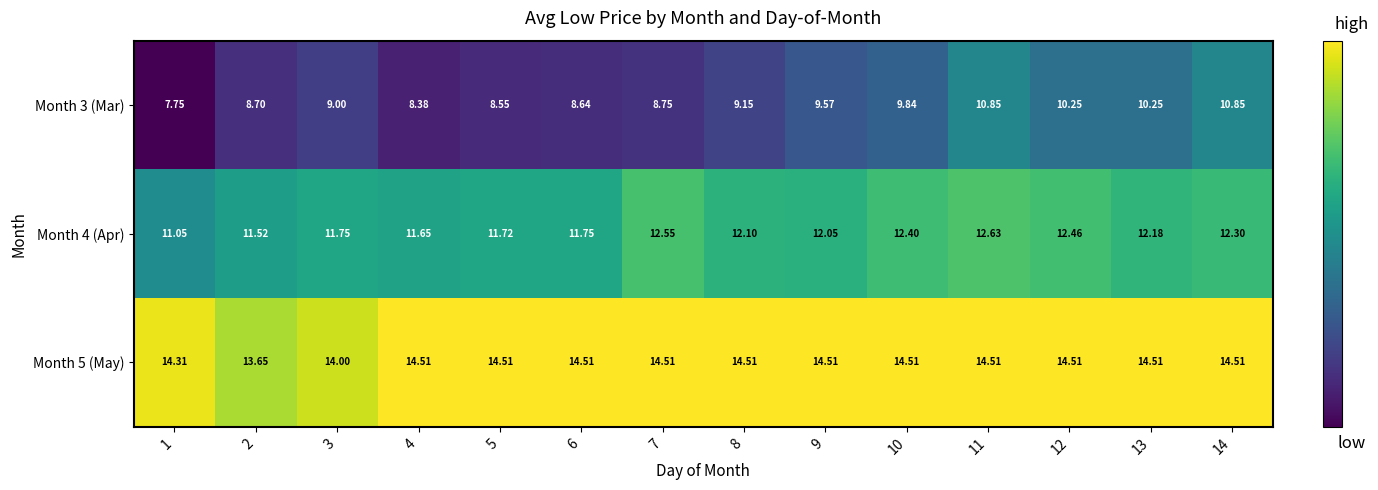

At 13, list the series in order from largest to smallest.

Month 5 (May), Month 4 (Apr), Month 3 (Mar)